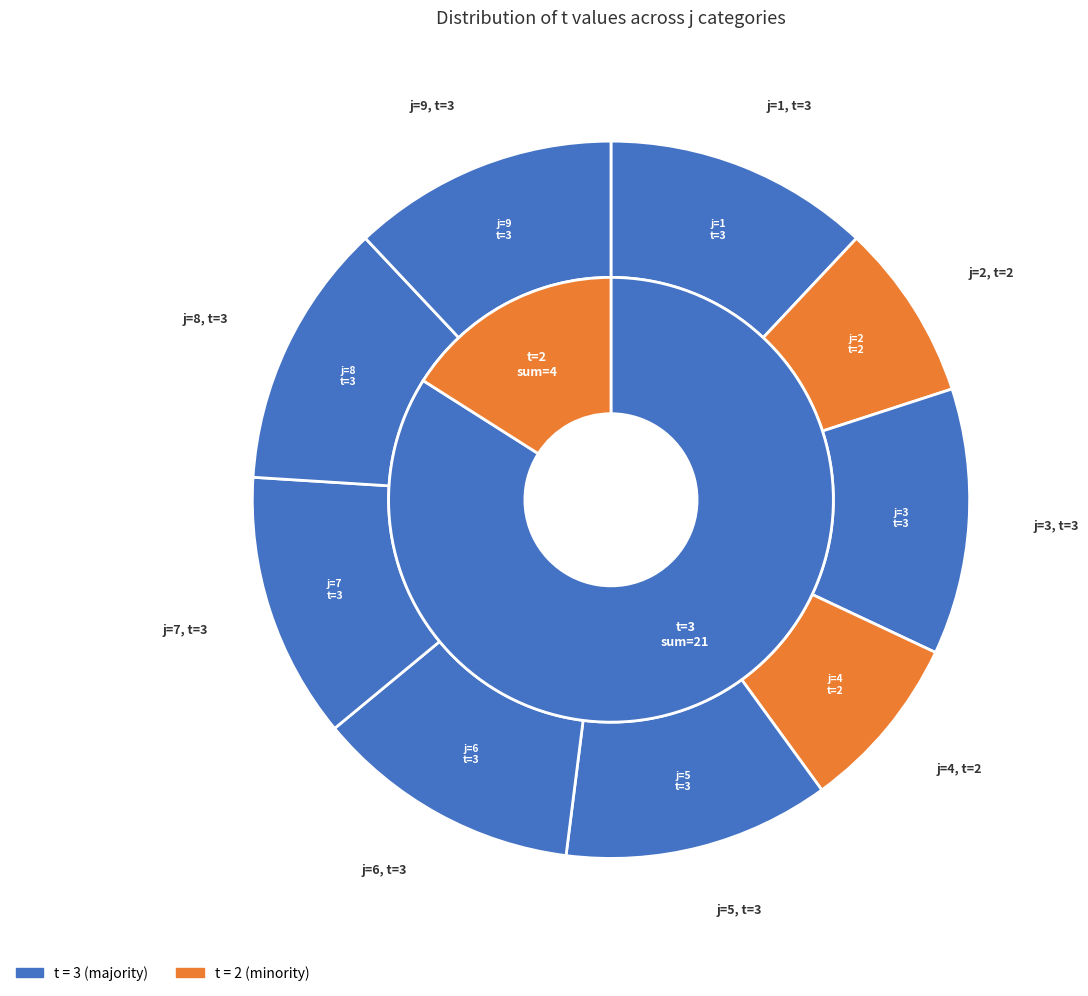

Is there a majority slice in this chart?

No